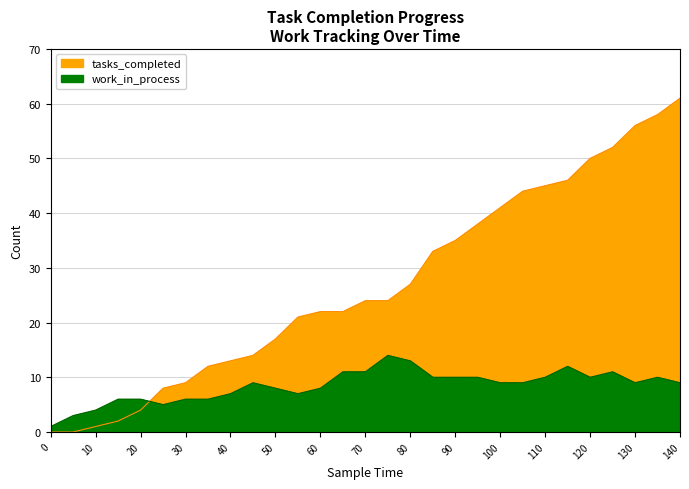

Reading left to right, extract all data points from this chart.

tasks_completed: 0	0	1	2	4	8	9	12	13	14	17	21	22	22	24	24	27	33	35	38	41	44	45	46	50	52	56	58	61
work_in_process: 1	3	4	6	6	5	6	6	7	9	8	7	8	11	11	14	13	10	10	10	9	9	10	12	10	11	9	10	9